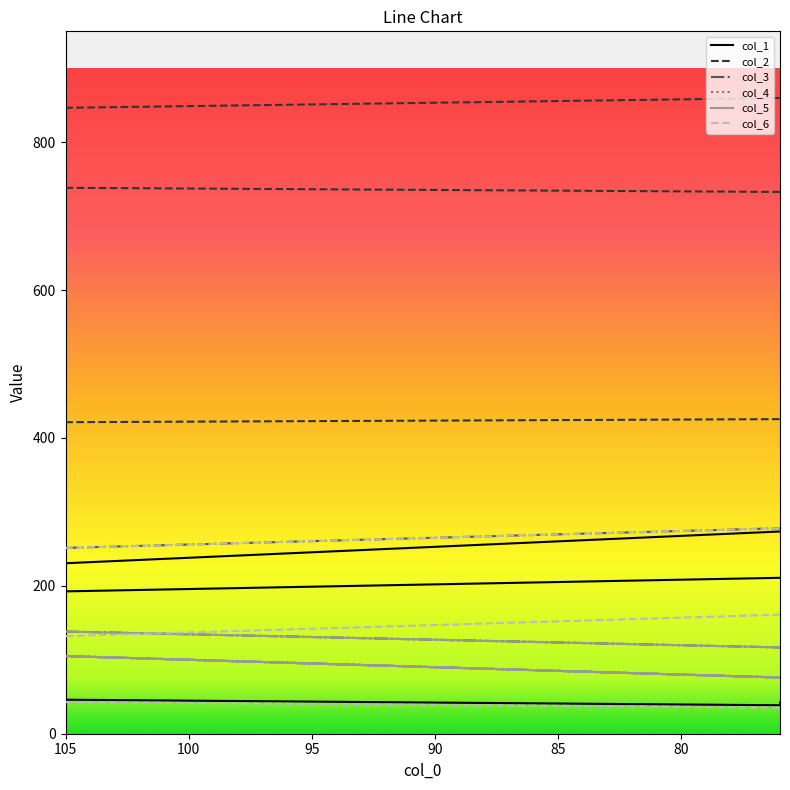

Which series has the largest total across all categories?

col_2